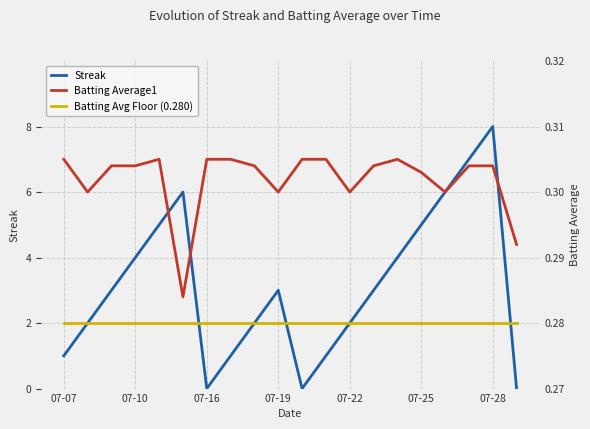

Which category has the highest value in the Streak series?

07-28